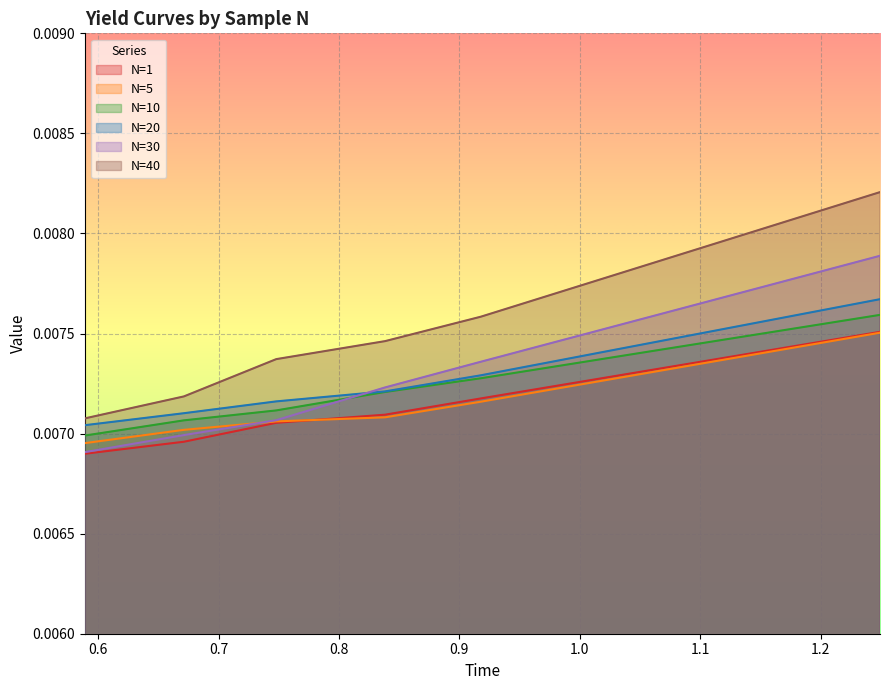

True or false: N=40 has more than 0 interior local peaks.

False